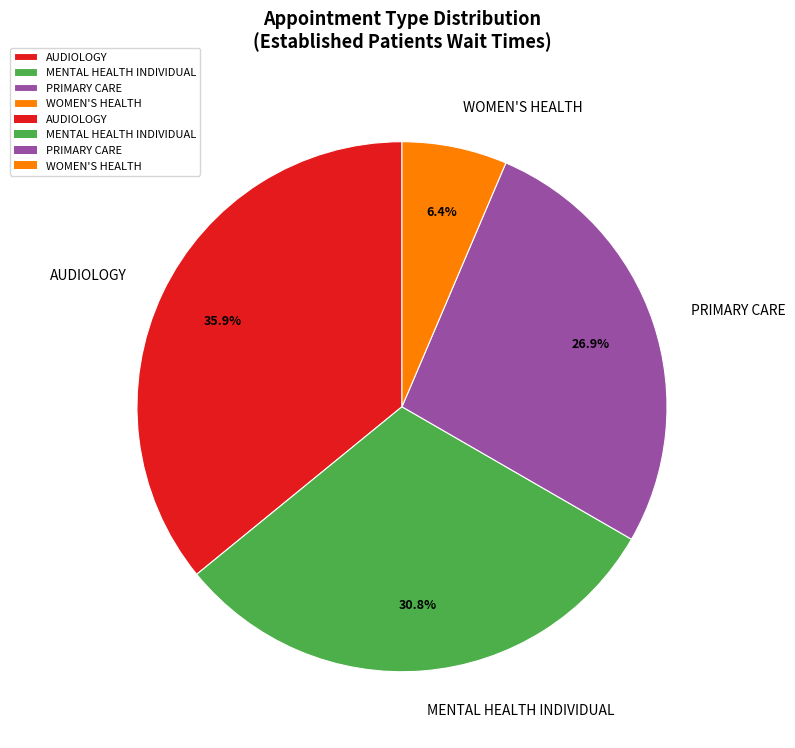

What is the total percentage of PRIMARY CARE and MENTAL HEALTH INDIVIDUAL?

57.7%